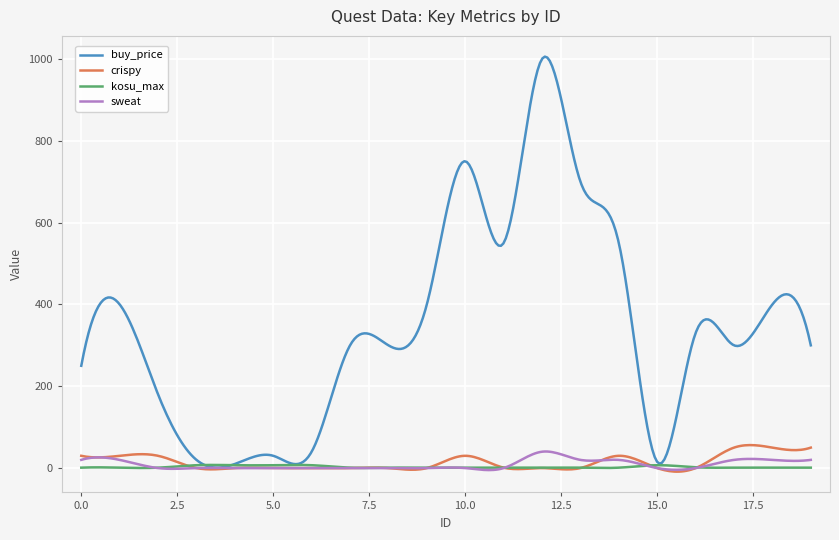

Which series has the largest total across all categories?

buy_price